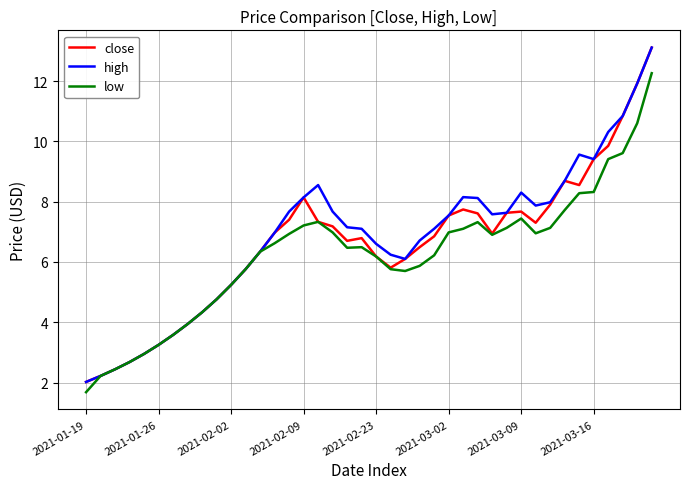

What is the maximum value for low?

12.3